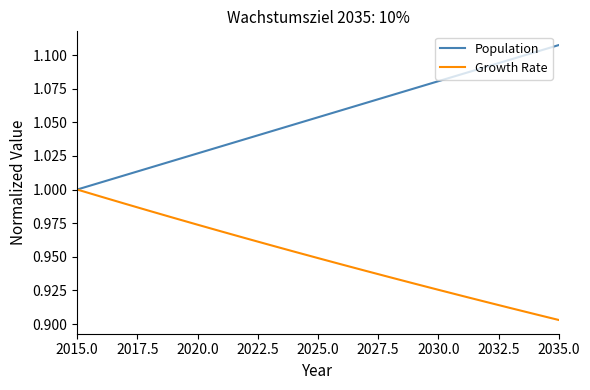

List the series in order of their peak value, highest first.

Population, Growth Rate